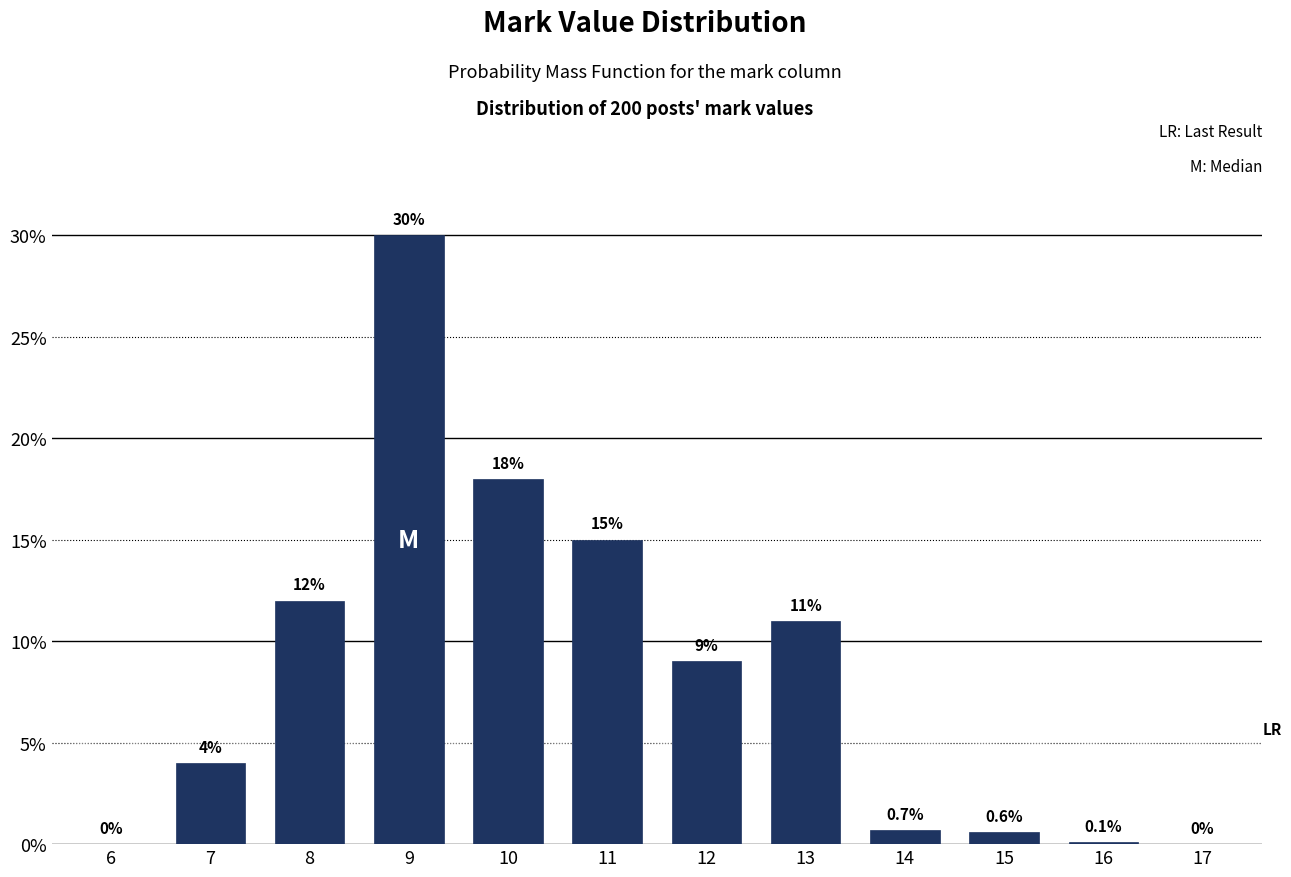

Reading left to right, what are all the values shown in this chart?

6=0.0	7=4.0	8=12.0	9=30.0	10=18.0	11=15.0	12=9.0	13=11.0	14=0.7	15=0.6	16=0.1	17=0.0